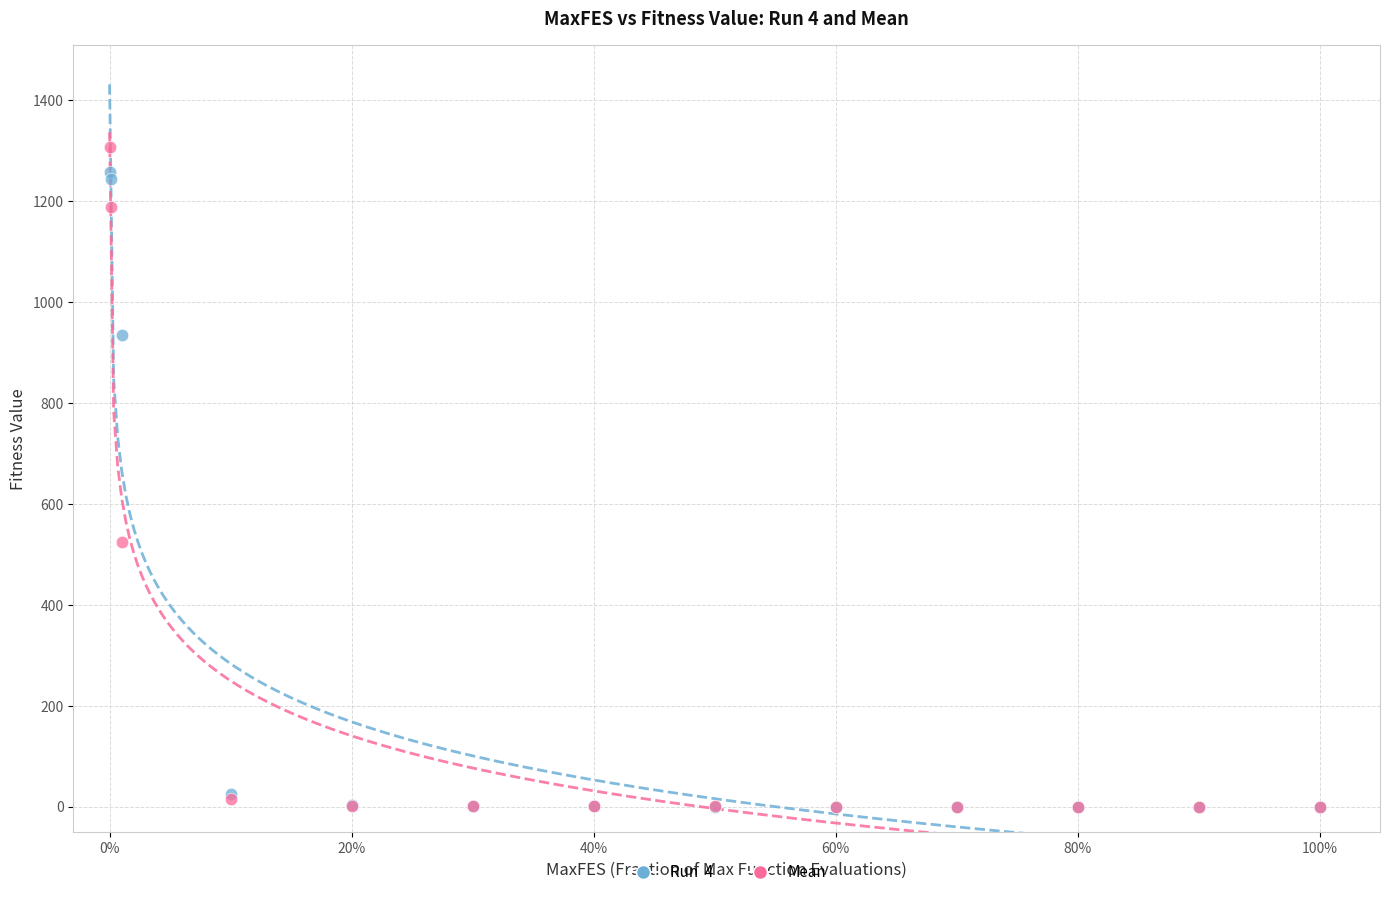

Across all series, what Y value is closest to 653?

524.3